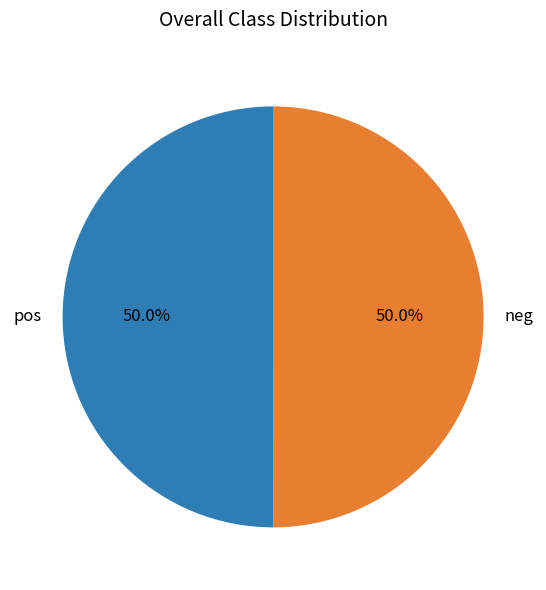

Count the number of slices in the pie.

2